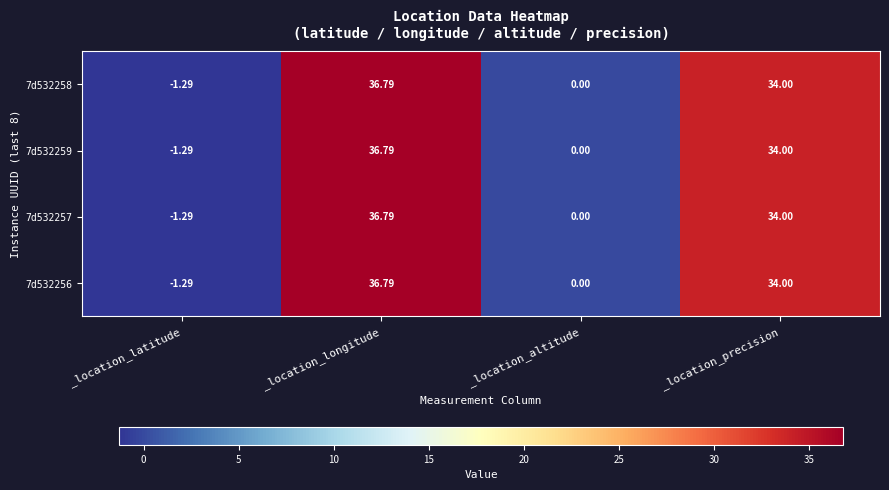

List the labels in order of 7d532256 value, smallest first.

_location_latitude, _location_altitude, _location_precision, _location_longitude